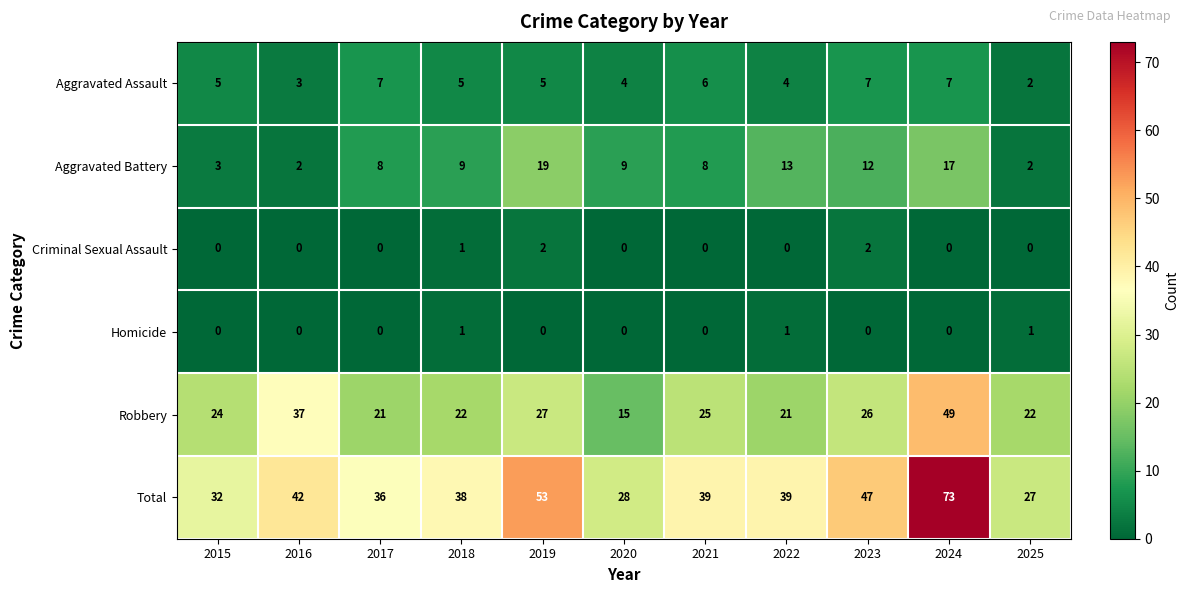

The value of Total at 2023 is 47. True or false?

True